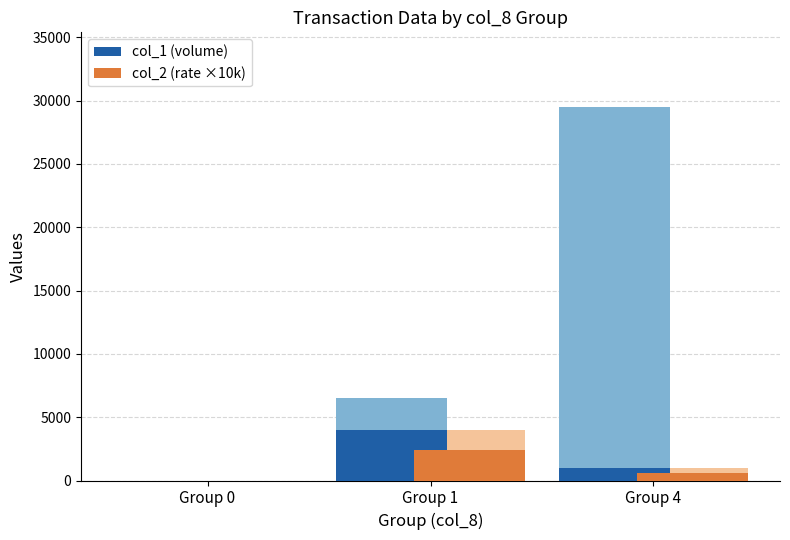

Reading left to right, transcribe all the data shown in this chart.

col_1 (volume): 0	4000	1000
col_2 (rate ×10k): 0	2400	600